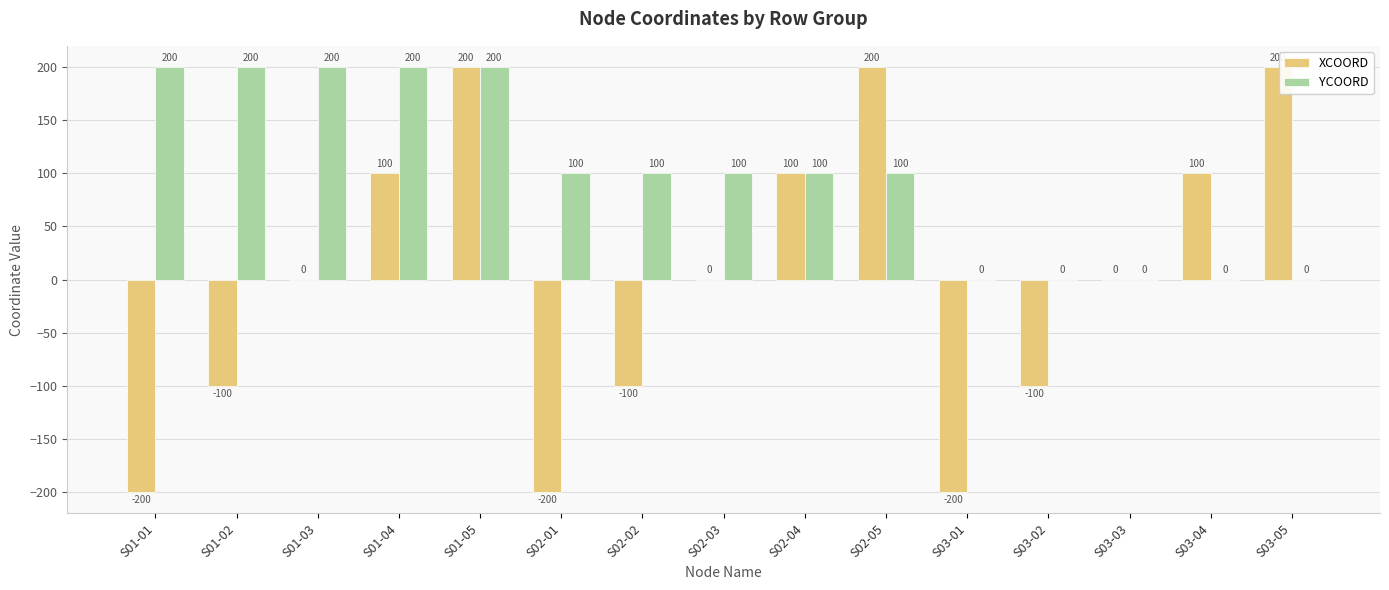

Is it true that YCOORD equals -117 at S03-05?

False